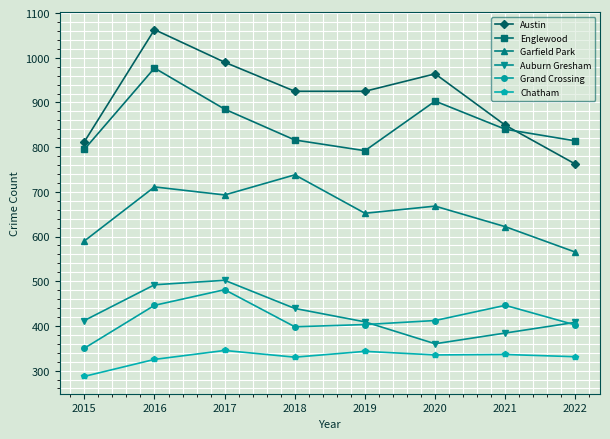

Which series has the largest total across all categories?

Austin